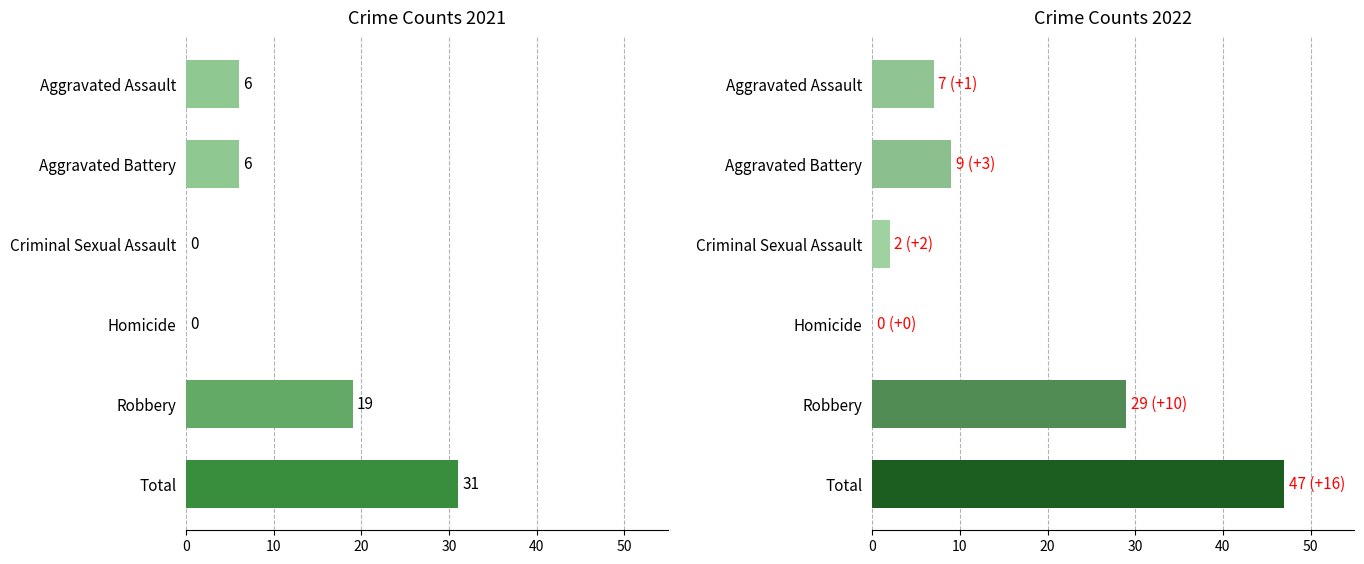

What value does the 2022 series have at Criminal Sexual Assault?

2